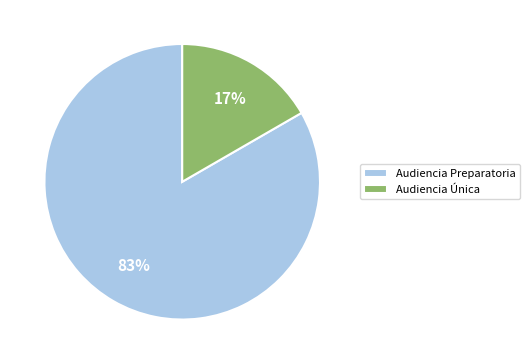

To the nearest percent, what percentage of the pie is Audiencia Única?

17%